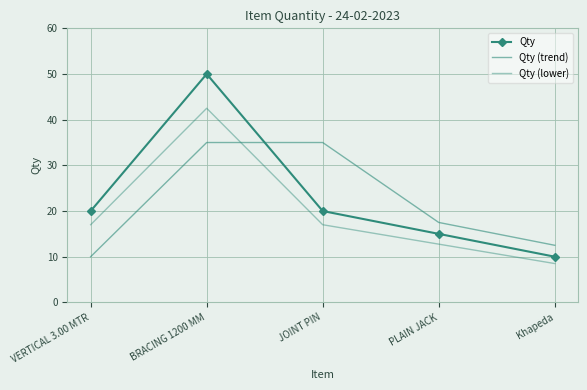

True or false: Qty (trend) has more than 2 interior local peaks.

False